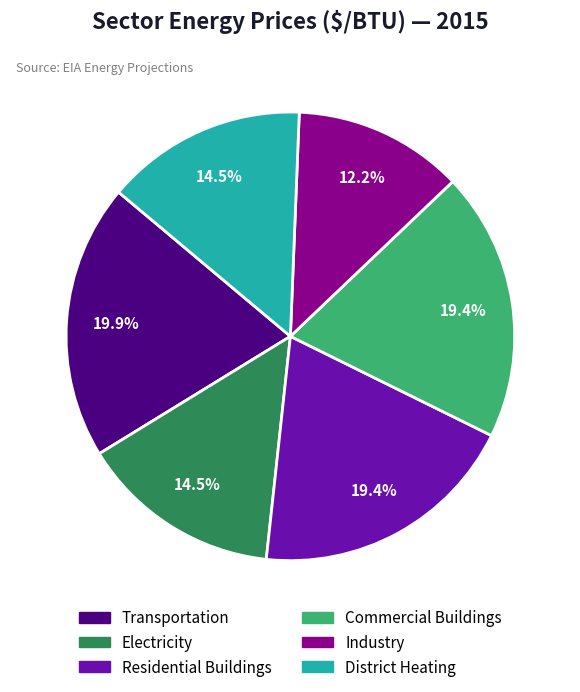

To the nearest percent, what is the difference between the Electricity and Commercial Buildings slice percentages?

5%